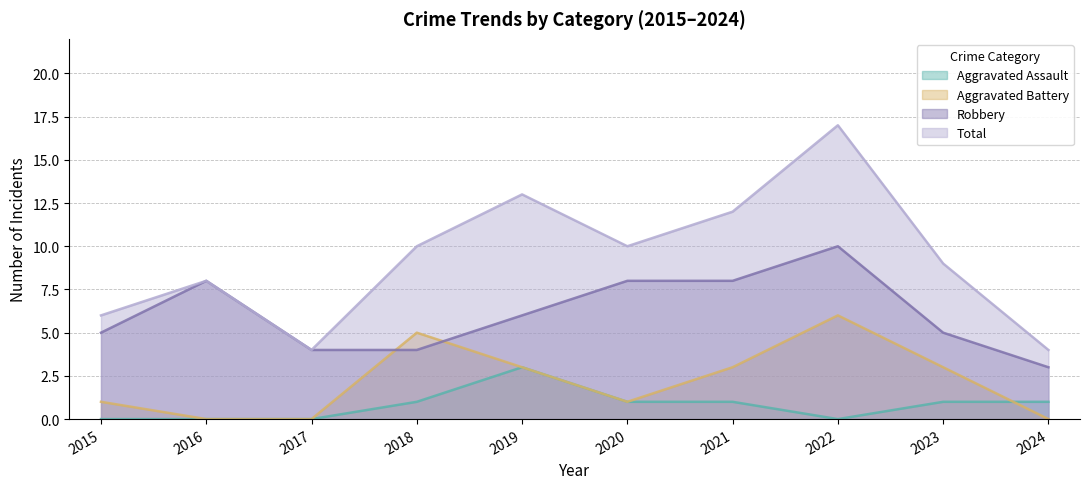

Where is the first local minimum for Aggravated Assault?

2022